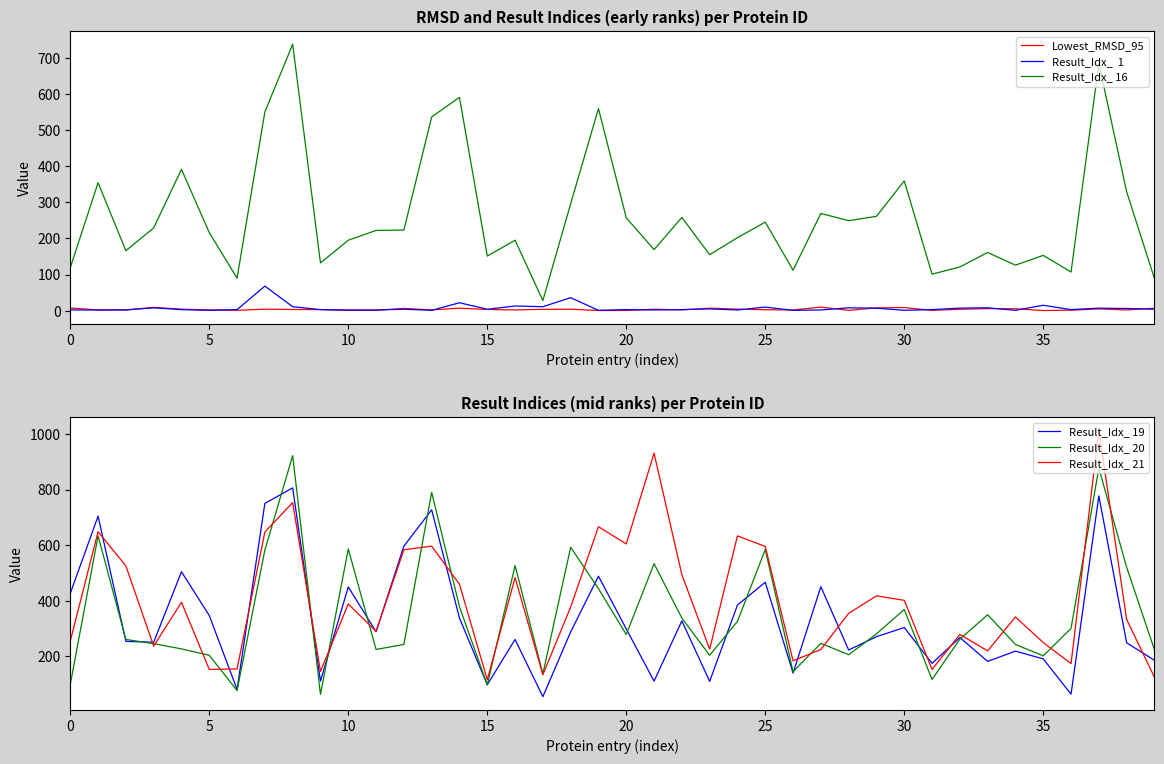

What is the sum of all Result_Idx_ 19 values?

13193